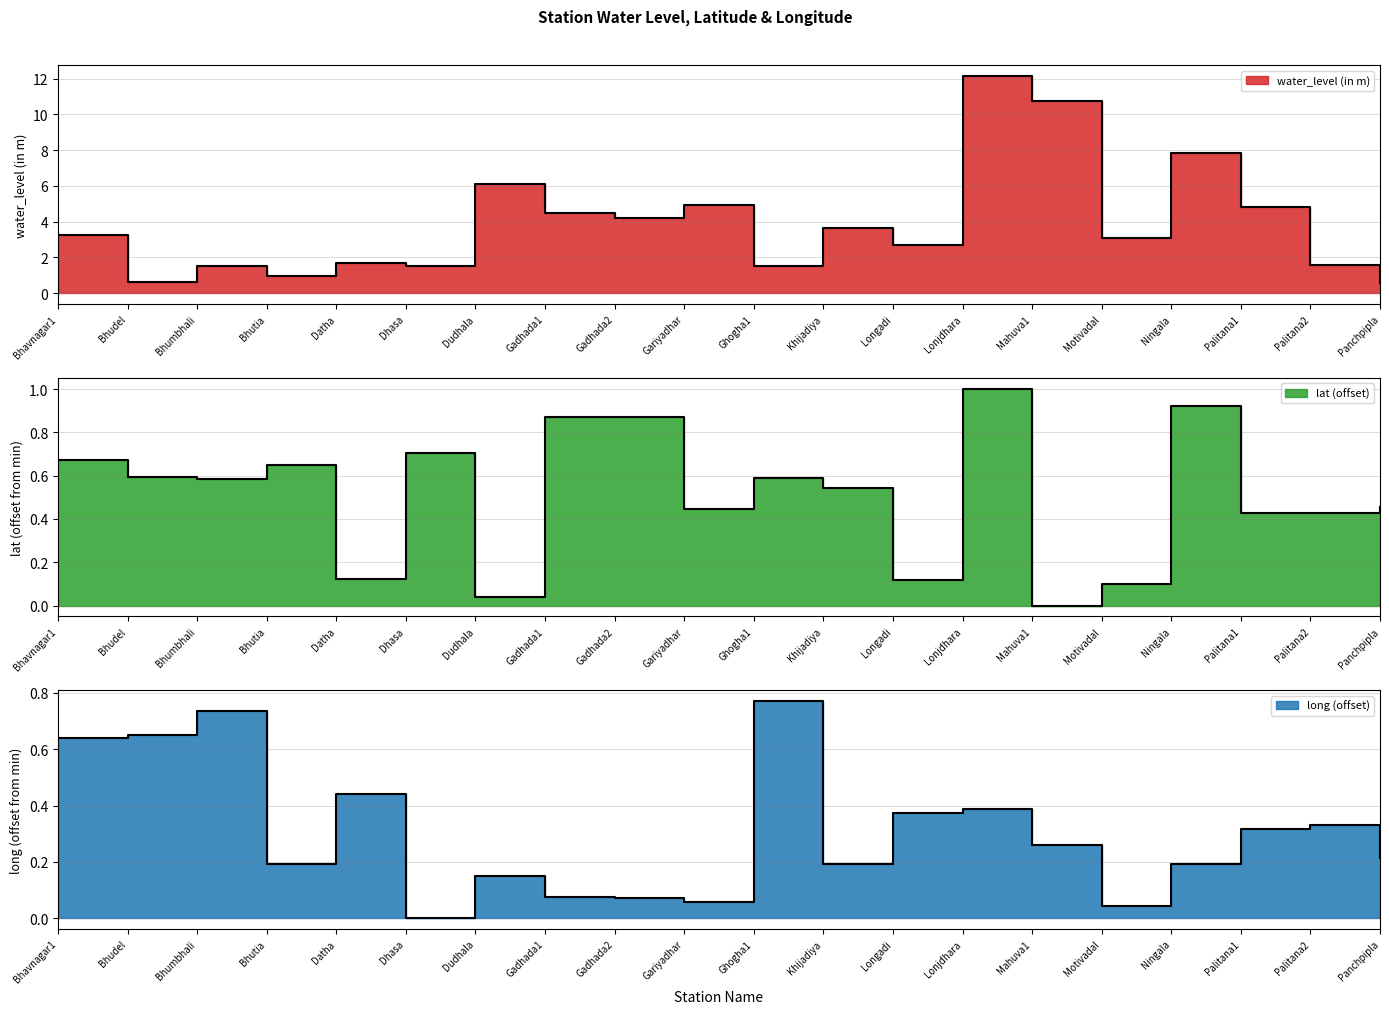

Where is long nearest to the value 0?

Dhasa